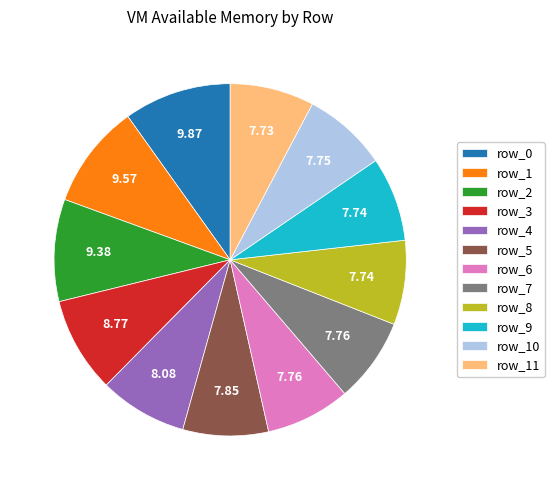

Does row_5 represent more than half of the total?

No